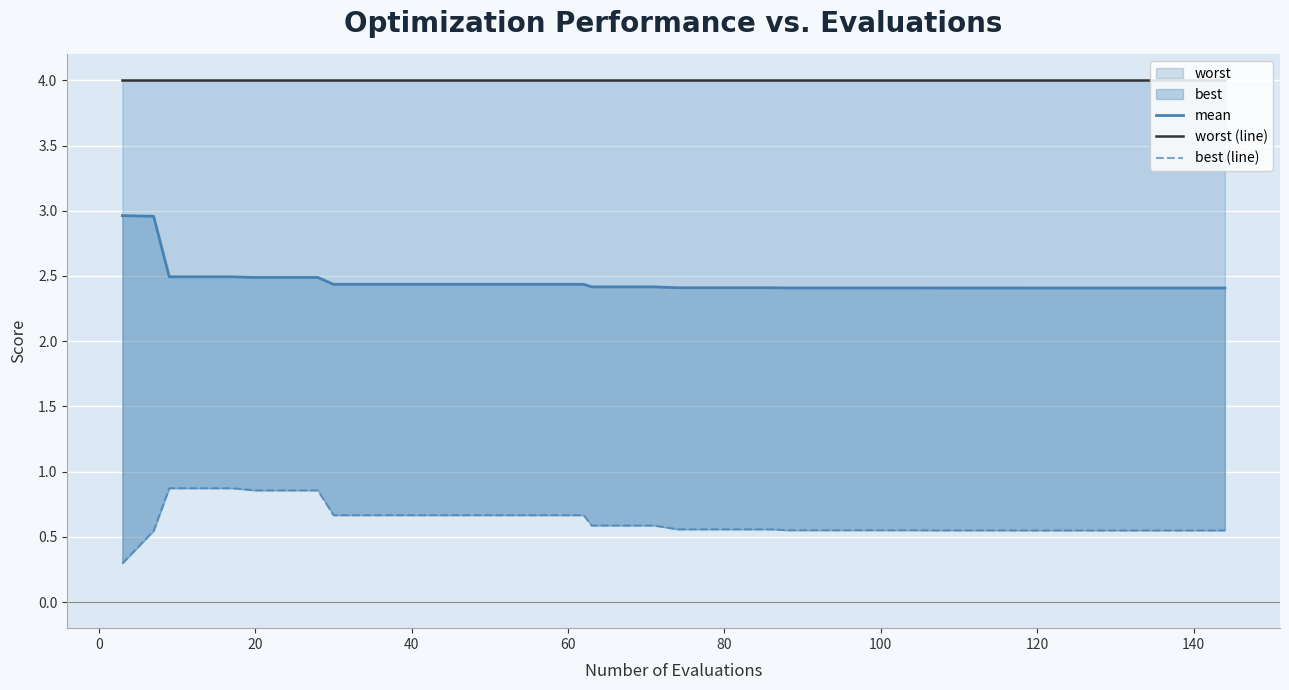

True or false: best (line) has more than 0 points higher than both neighbors.

False